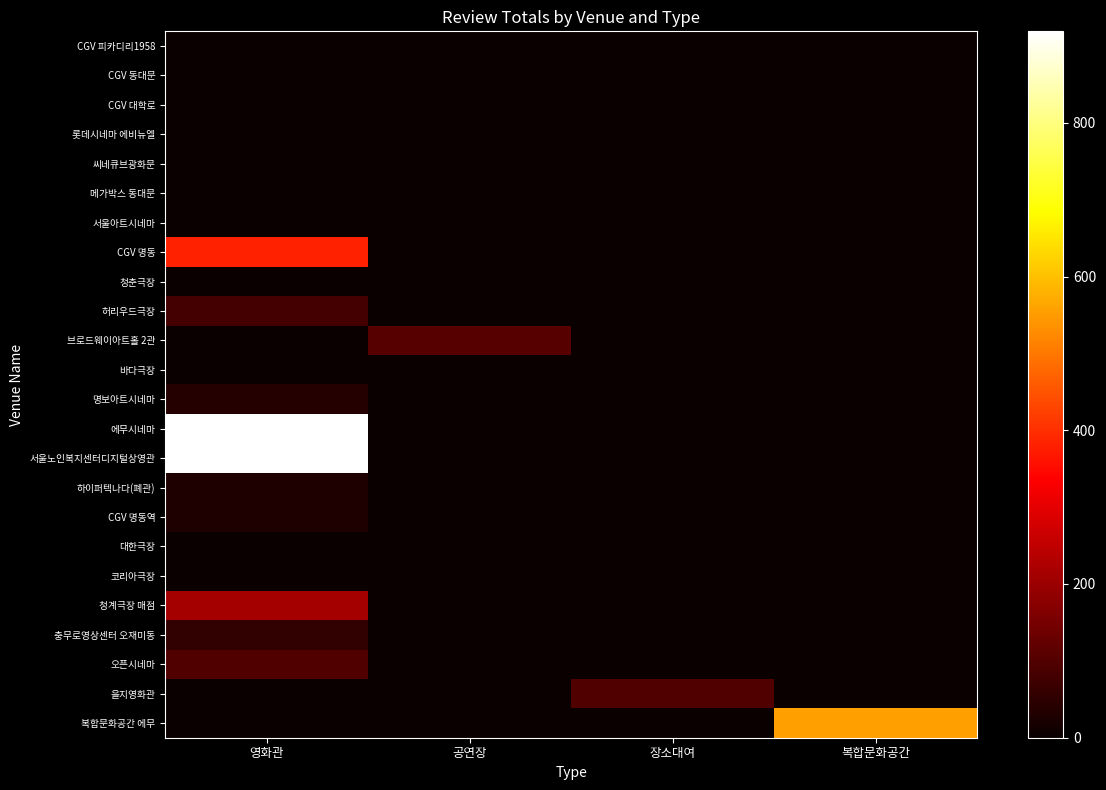

Reading left to right, transcribe all the data shown in this chart.

CGV 피카디리1958: 영화관=0	공연장=0	장소대여=0	복합문화공간=0
CGV 동대문: 영화관=0	공연장=0	장소대여=0	복합문화공간=0
CGV 대학로: 영화관=0	공연장=0	장소대여=0	복합문화공간=0
롯데시네마 에비뉴엘: 영화관=0	공연장=0	장소대여=0	복합문화공간=0
씨네큐브광화문: 영화관=0	공연장=0	장소대여=0	복합문화공간=0
메가박스 동대문: 영화관=0	공연장=0	장소대여=0	복합문화공간=0
서울아트시네마: 영화관=0	공연장=0	장소대여=0	복합문화공간=0
CGV 명동: 영화관=381	공연장=0	장소대여=0	복합문화공간=0
청춘극장: 영화관=0	공연장=0	장소대여=0	복합문화공간=0
허리우드극장: 영화관=81	공연장=0	장소대여=0	복합문화공간=0
브로드웨이아트홀 2관: 영화관=0	공연장=105	장소대여=0	복합문화공간=0
바다극장: 영화관=0	공연장=0	장소대여=0	복합문화공간=0
명보아트시네마: 영화관=39	공연장=0	장소대여=0	복합문화공간=0
에무시네마: 영화관=919	공연장=0	장소대여=0	복합문화공간=0
서울노인복지센터디지털상영관: 영화관=919	공연장=0	장소대여=0	복합문화공간=0
하이퍼텍나다(폐관): 영화관=31	공연장=0	장소대여=0	복합문화공간=0
CGV 명동역: 영화관=31	공연장=0	장소대여=0	복합문화공간=0
대한극장: 영화관=0	공연장=0	장소대여=0	복합문화공간=0
코리아극장: 영화관=0	공연장=0	장소대여=0	복합문화공간=0
청계극장 매점: 영화관=212	공연장=0	장소대여=0	복합문화공간=0
충무로영상센터 오재미동: 영화관=57	공연장=0	장소대여=0	복합문화공간=0
오픈시네마: 영화관=97	공연장=0	장소대여=0	복합문화공간=0
을지영화관: 영화관=0	공연장=0	장소대여=97	복합문화공간=0
복합문화공간 에무: 영화관=0	공연장=0	장소대여=0	복합문화공간=554